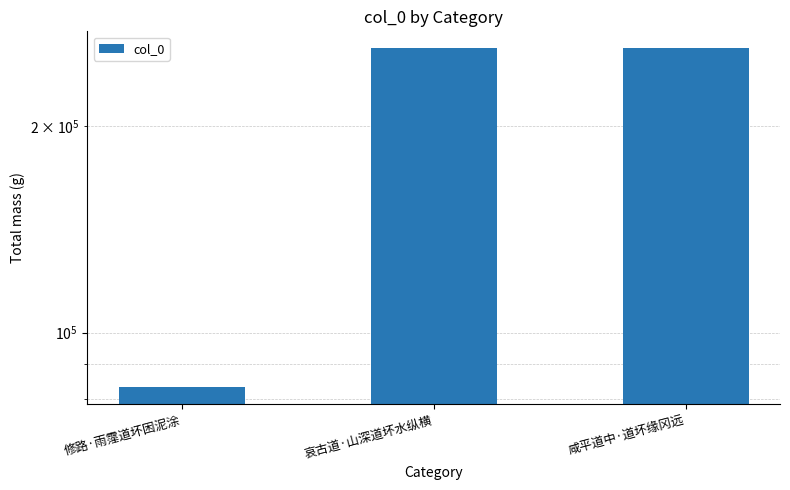

Is it true that the value at 修路·雨霪道坏困泥涂 is 48258?

False